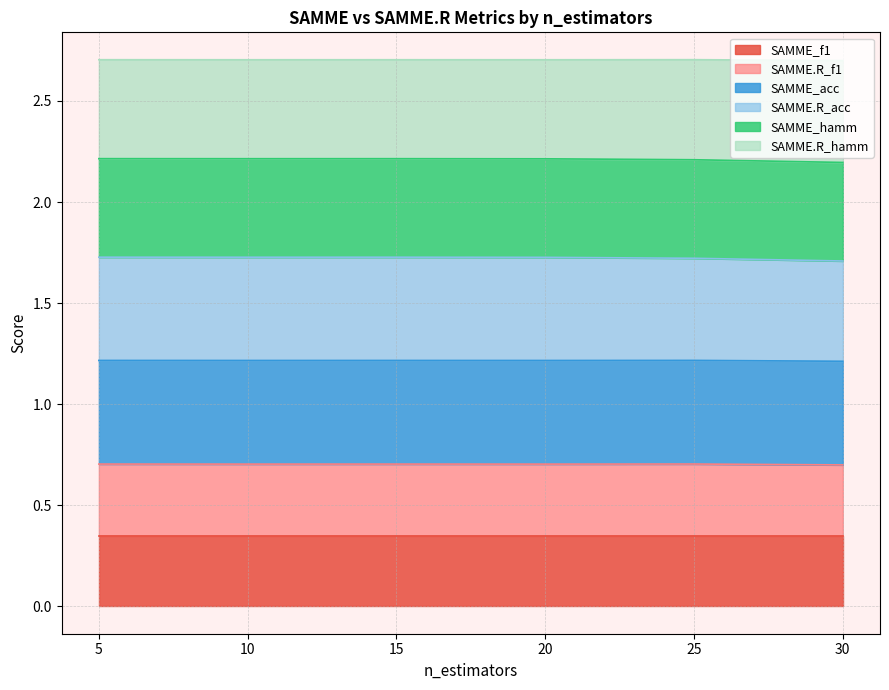

What are all the series names shown in the legend?

SAMME_f1, SAMME.R_f1, SAMME_acc, SAMME.R_acc, SAMME_hamm, SAMME.R_hamm